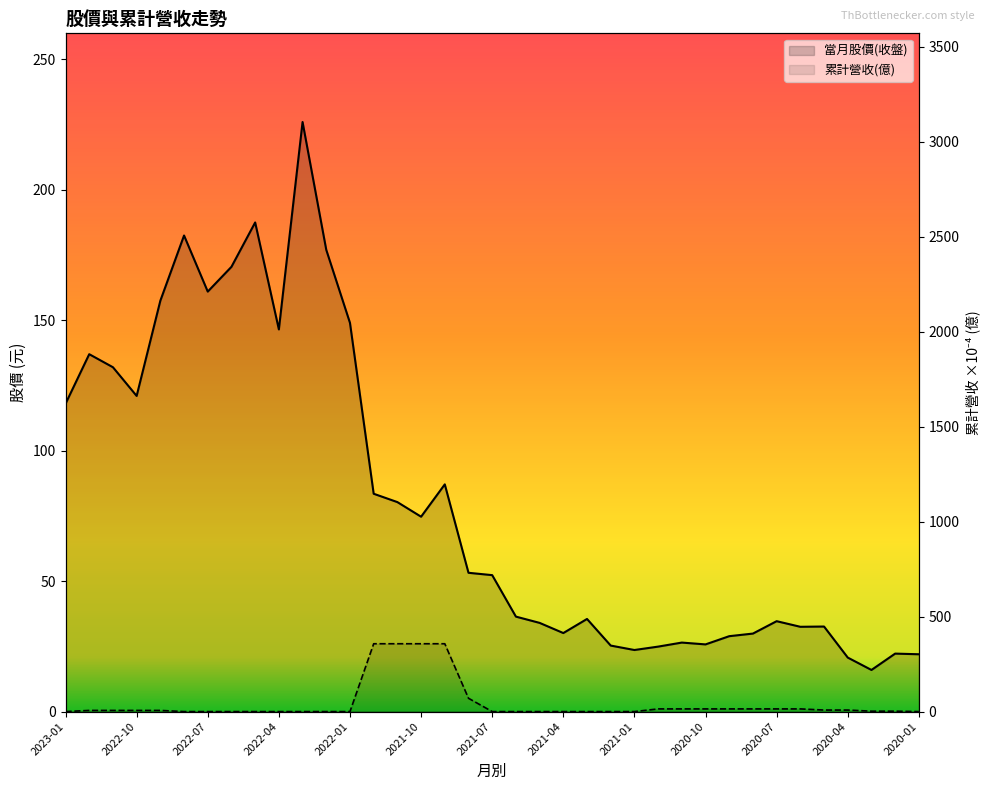

Between 16 and 2023-01, which is larger?

2023-01